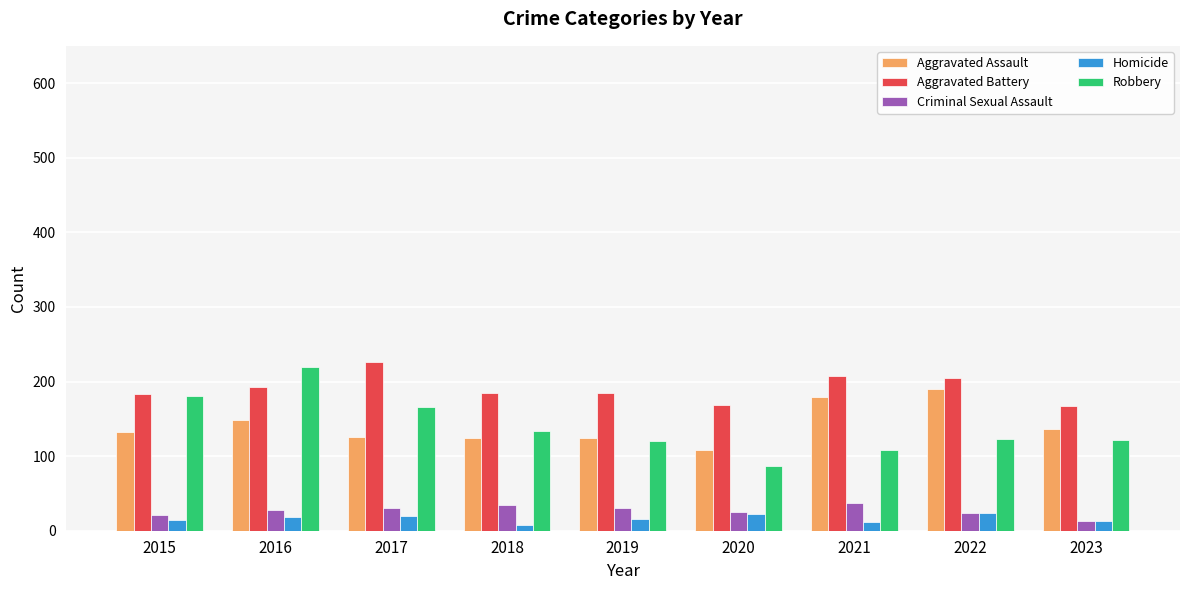

What is the sum of the Homicide values at 2022 and 2016?

42